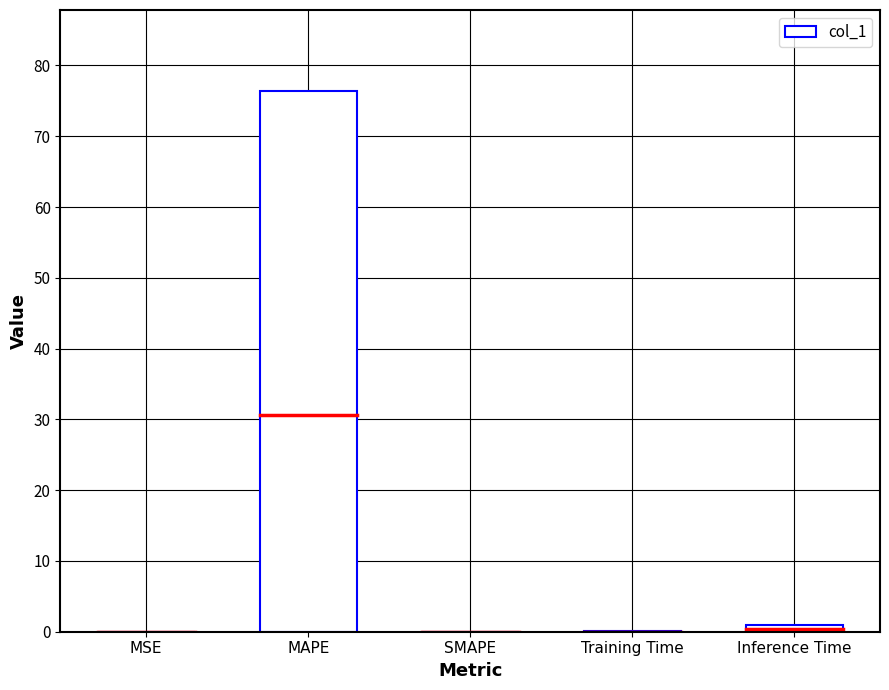

Does the chart contain stacked bars?

No